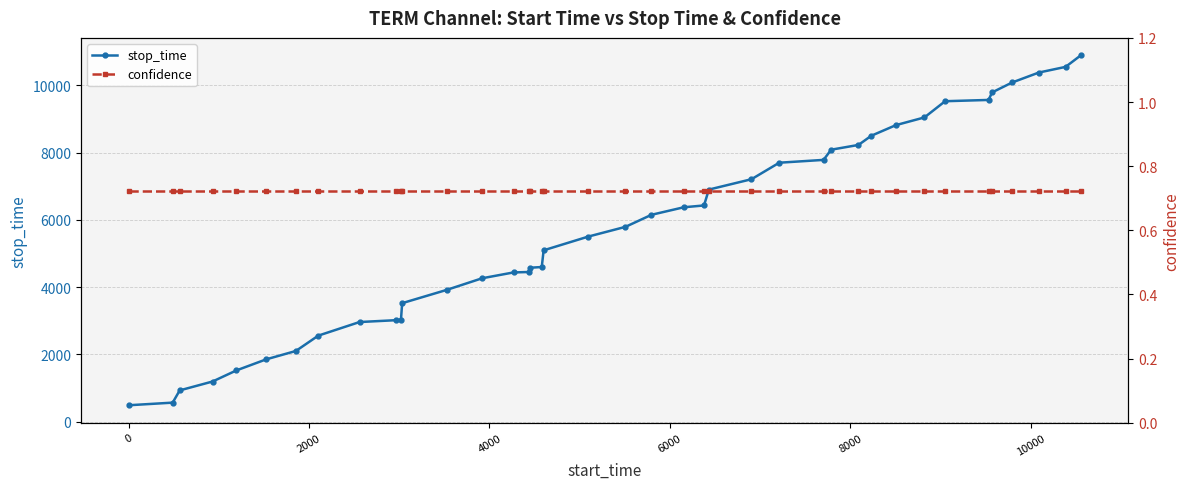

What is the maximum value for stop_time?

10893